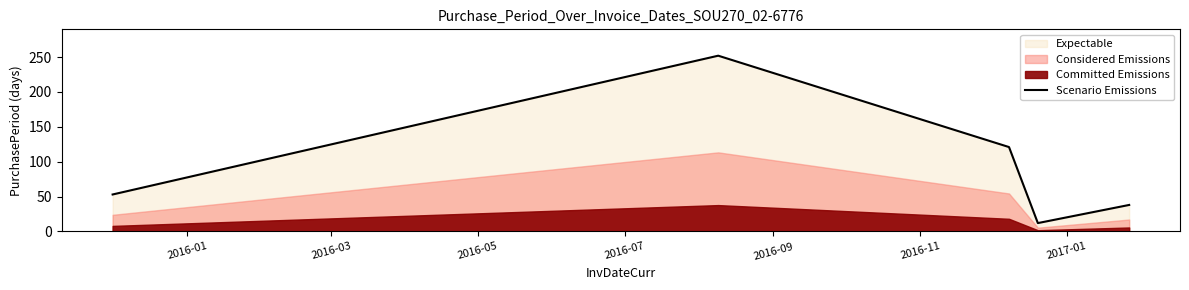

What is the maximum value for Scenario Emissions?

252